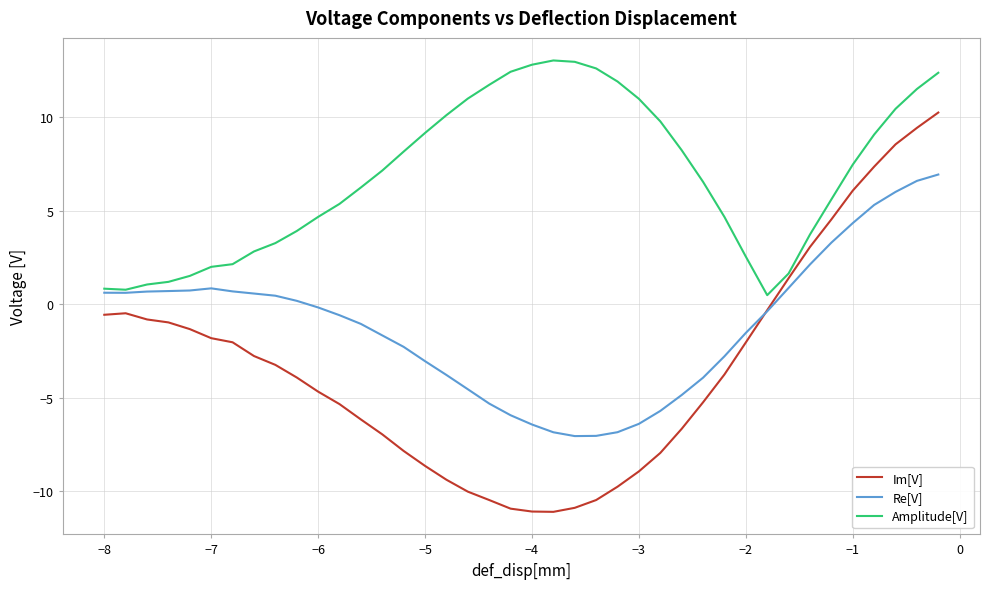

What is the smallest value displayed?

-11.1